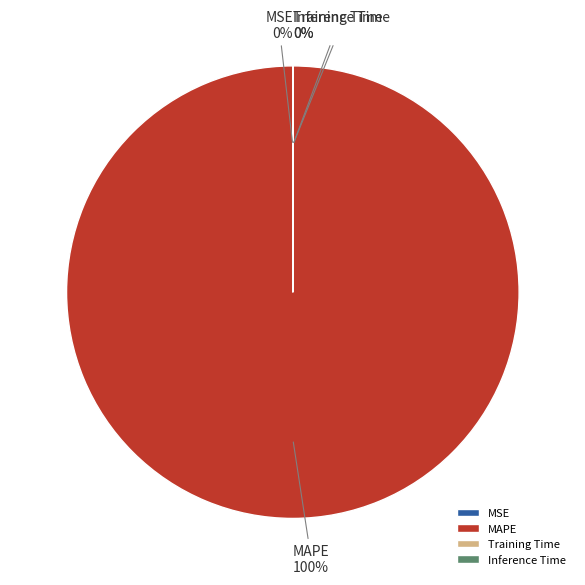

Is it true that MSE is 0% of the pie?

True